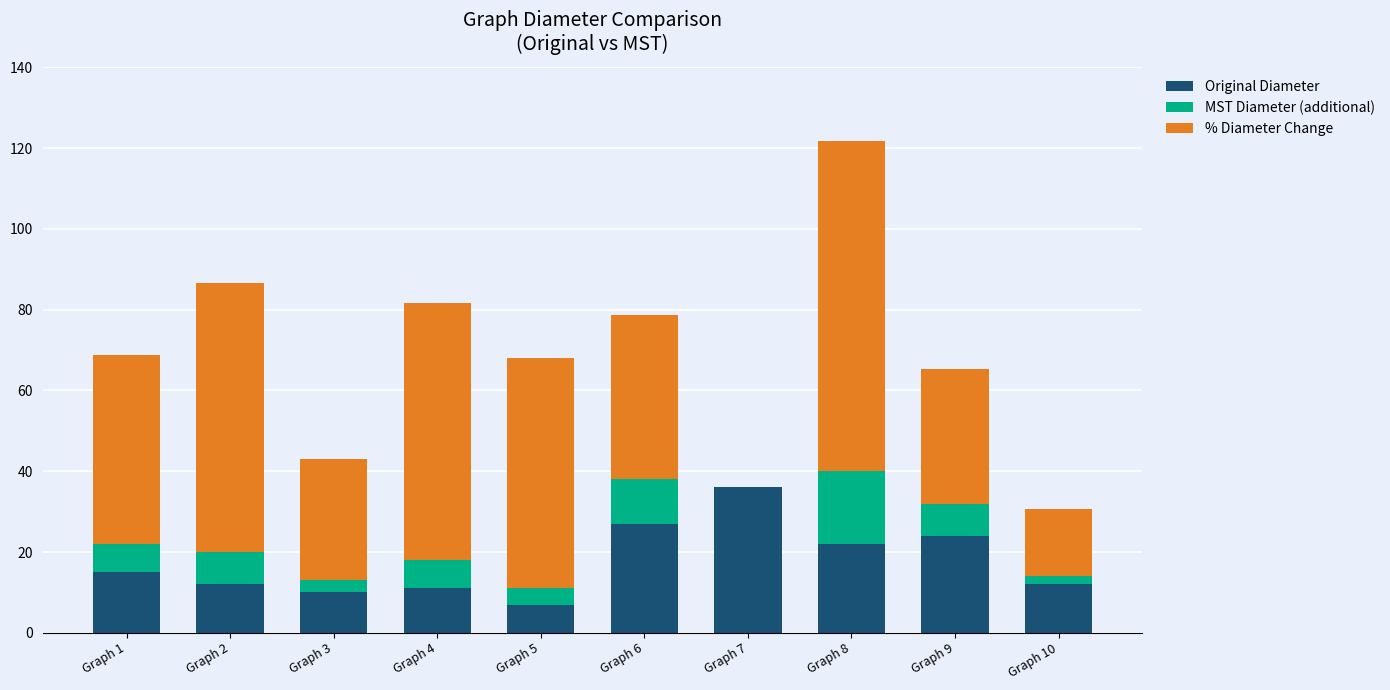

At which category is the sum across all series the highest?

Graph 8